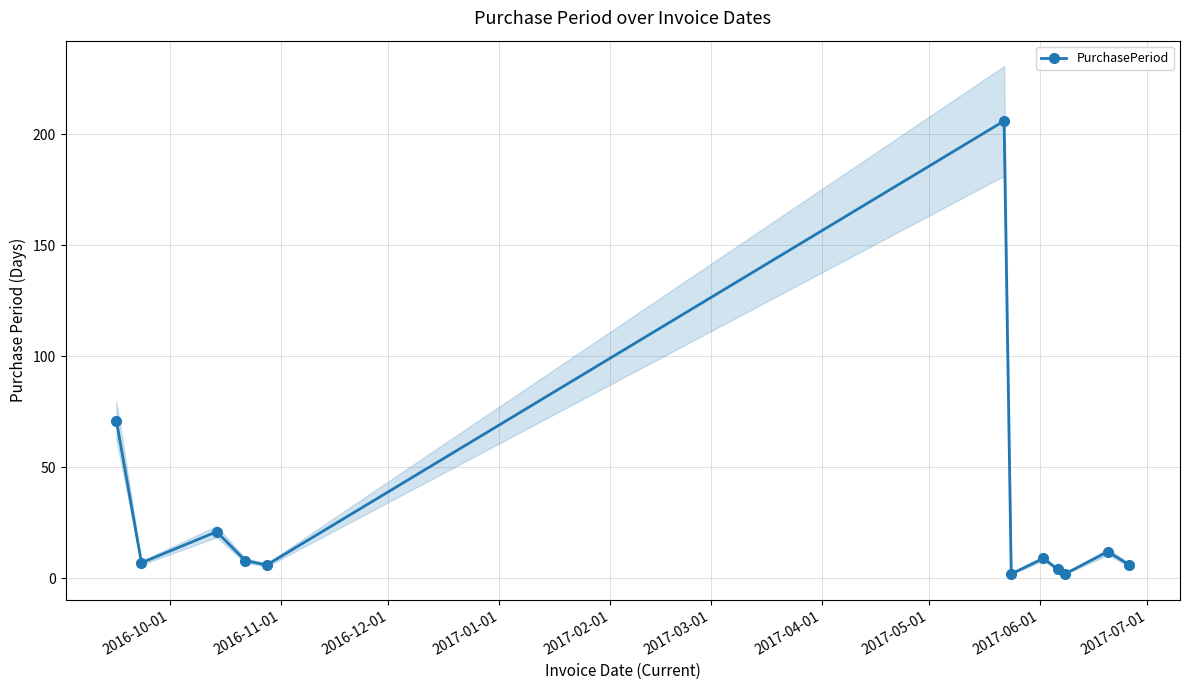

What is the smallest value displayed?

2